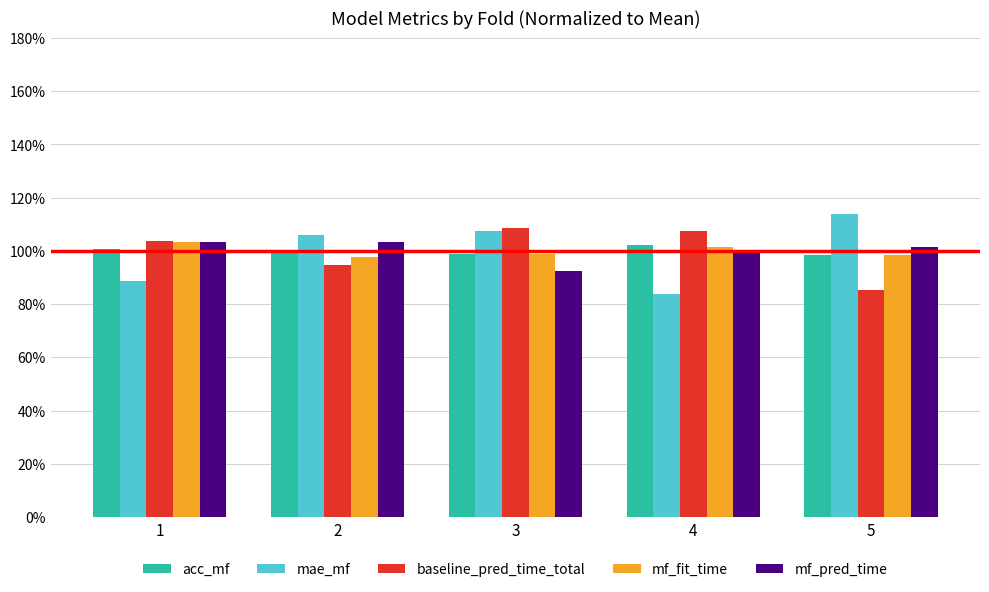

The mae_mf series shows 88.8 at 1. True or false?

True